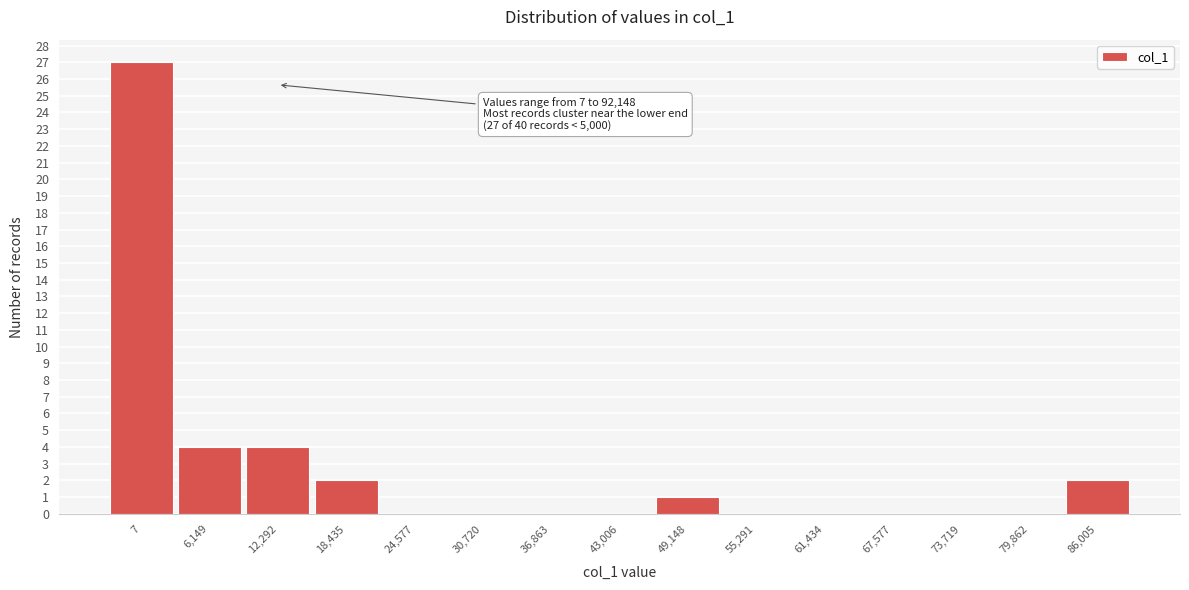

Reading left to right, extract all data points from this chart.

7=27	6,149=4	12,292=4	18,435=2	24,577=0	30,720=0	36,863=0	43,006=0	49,148=1	55,291=0	61,434=0	67,577=0	73,719=0	79,862=0	86,005=2